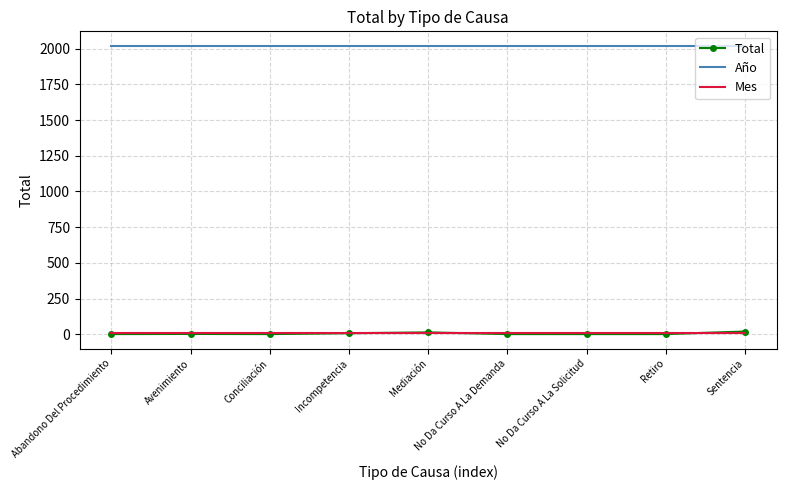

How many distinct data groups are displayed?

3